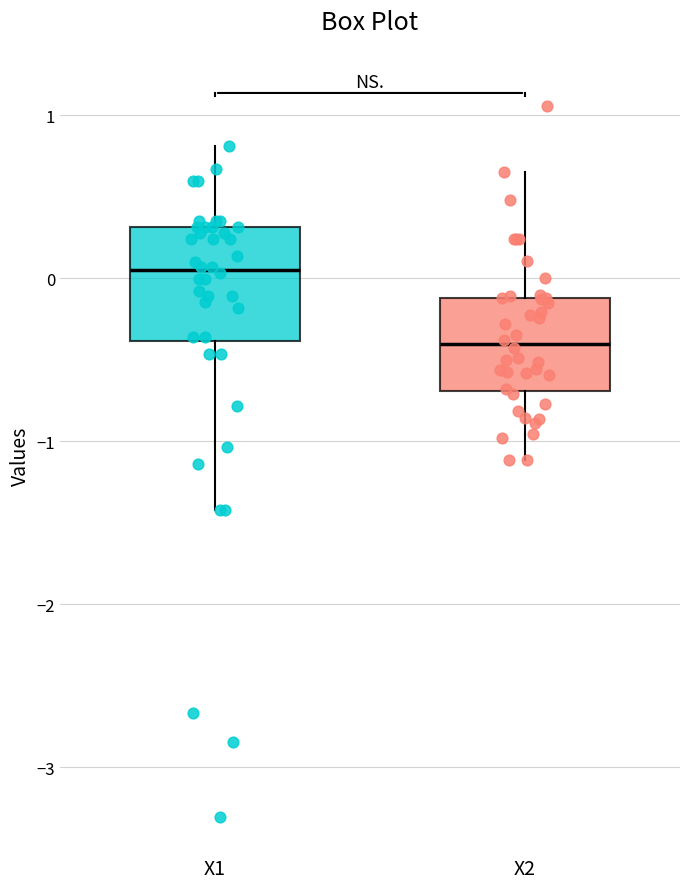

Where is the lower edge of the box for X1 on the y-axis? The values are not printed on the chart, so give them approximately, as read against the axis.

-0.4